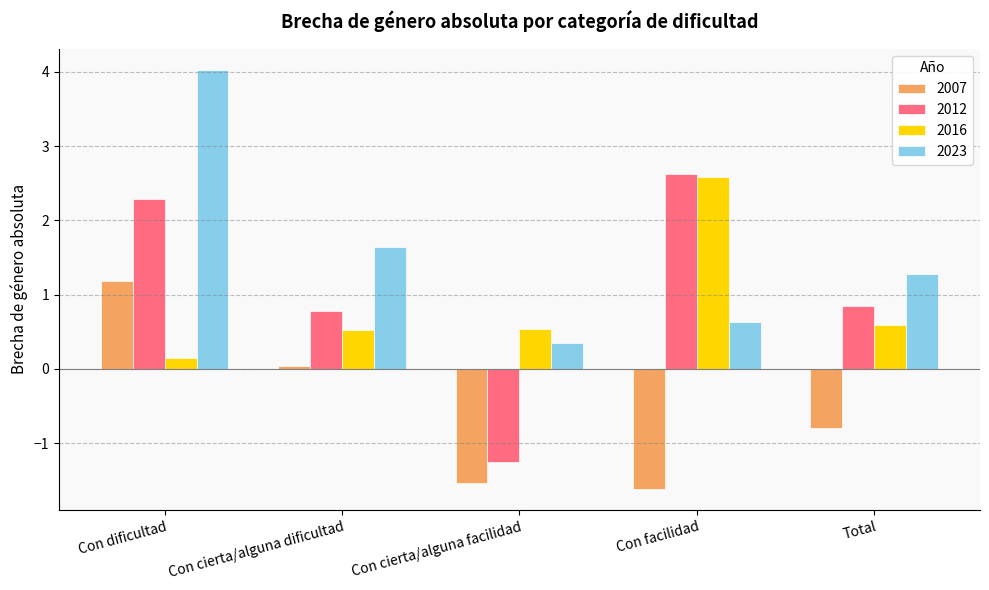

The value of 2016 at Con cierta/alguna facilidad is 0.5. True or false?

True